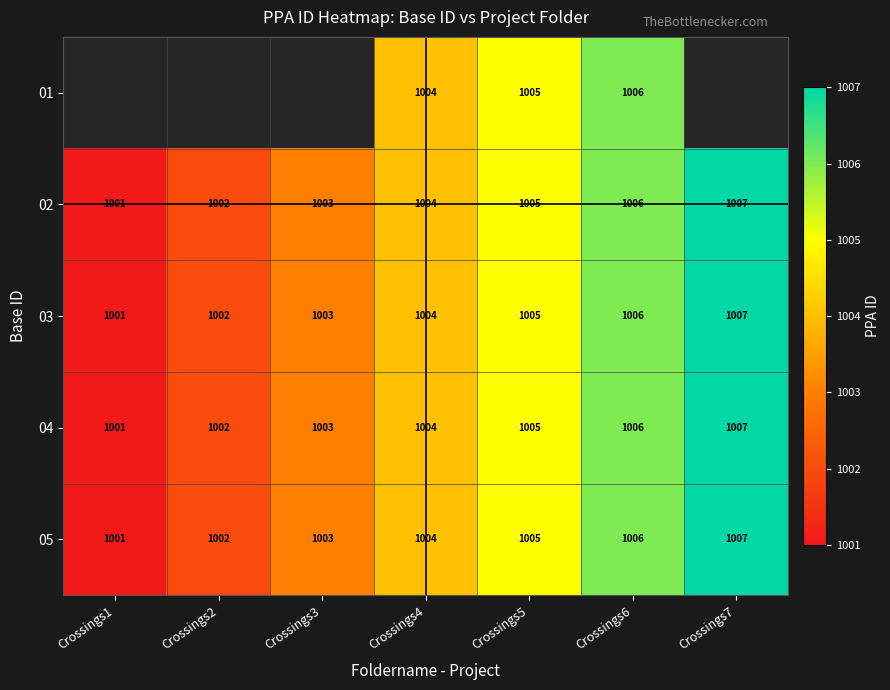

How many 03 values are between 1002 and 1006?

5